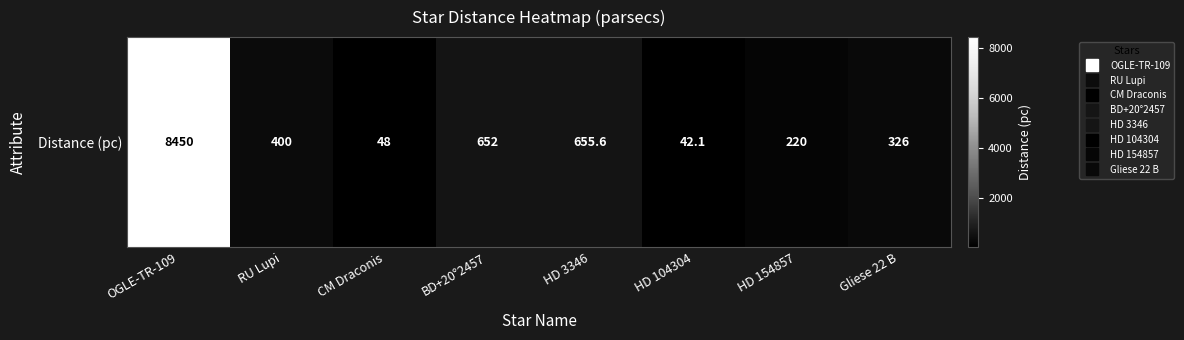

What is the change in value from BD+20°2457 to HD 154857?

-432.0